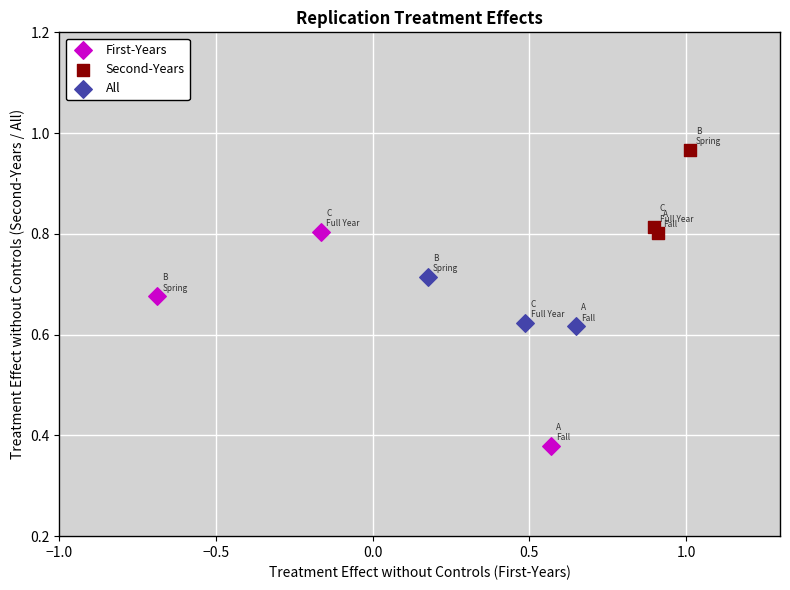

What are all the series names shown in the legend?

First-Years, Second-Years, All